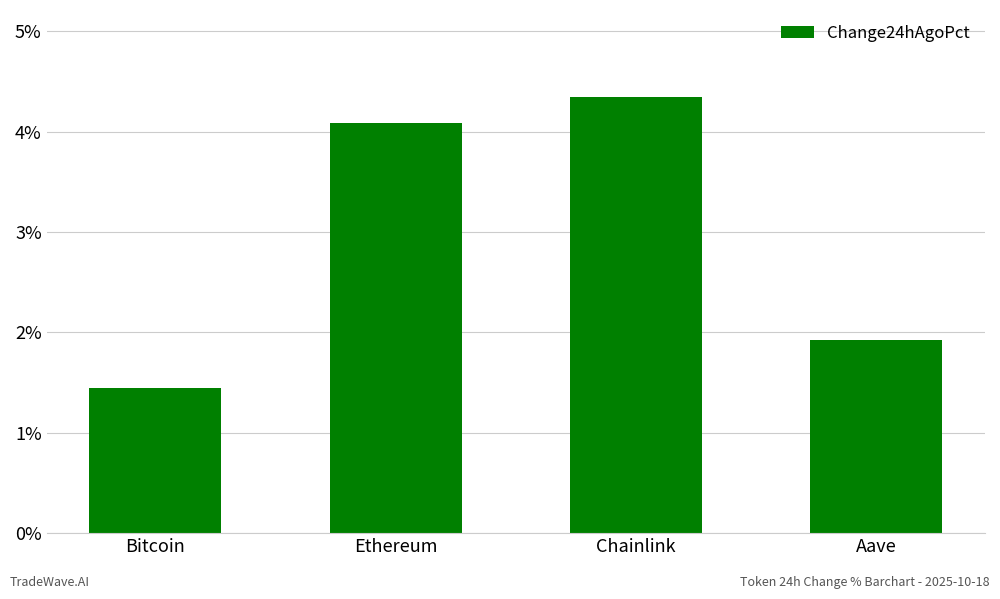

What is the difference between the maximum and second lowest values?

2.4